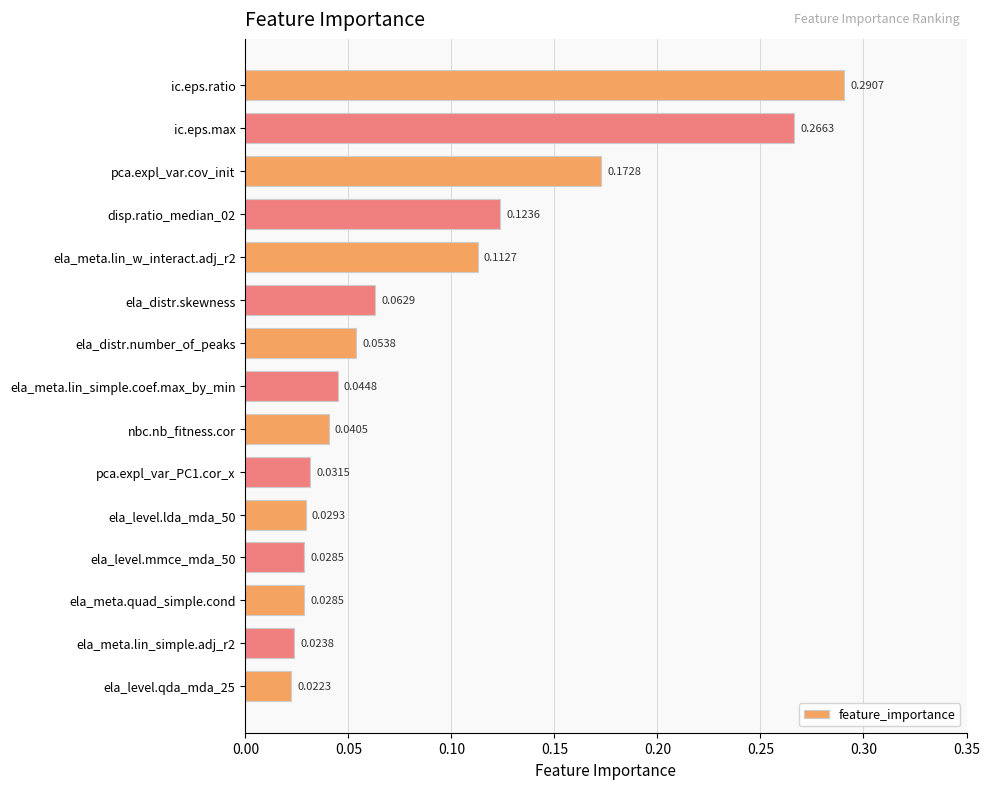

Between ela_distr.number_of_peaks and ela_distr.skewness, which is larger?

ela_distr.skewness